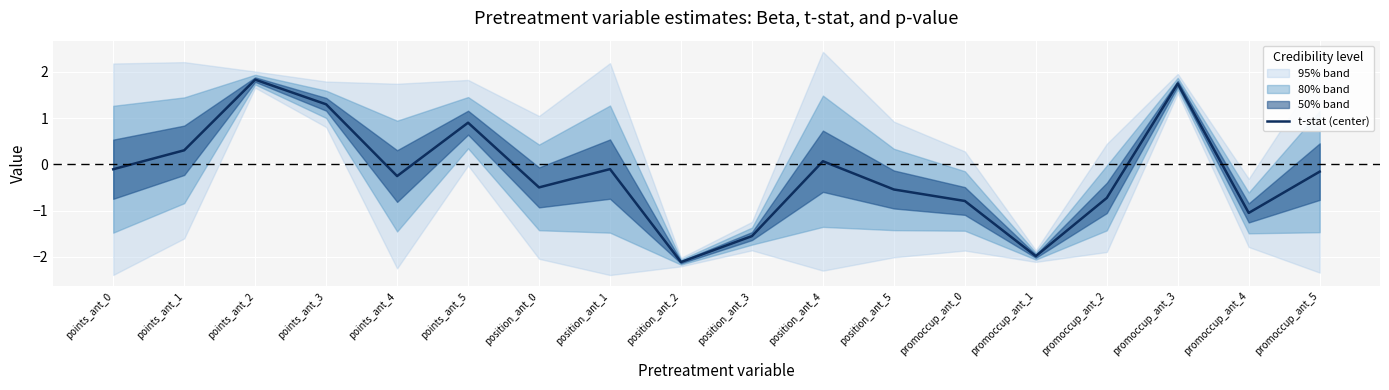

What is the difference between the maximum and minimum values?

3.9